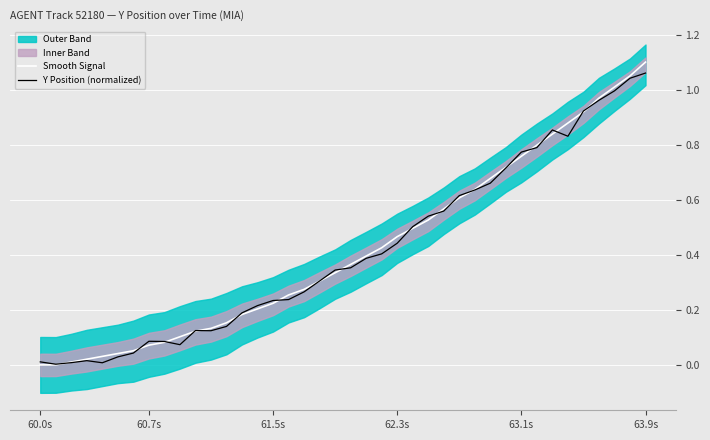

At which label does Smooth Signal reach its peak?

63.9s